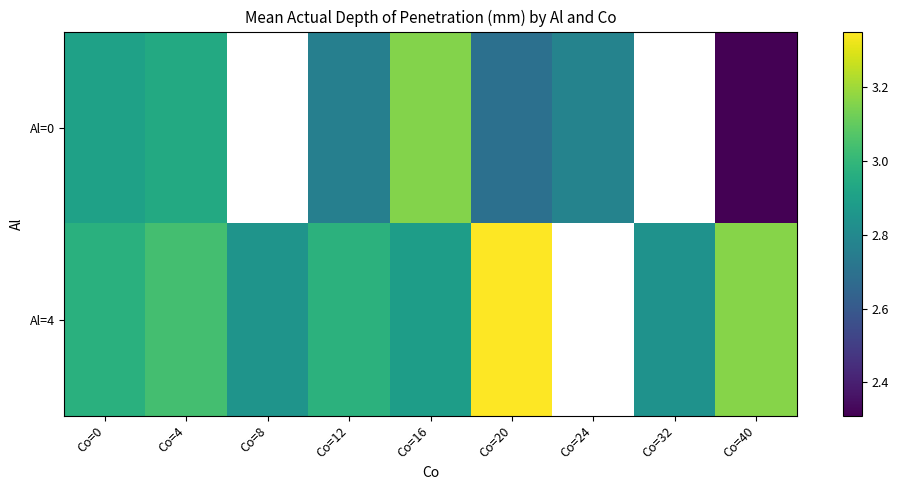

What is the total value across all series at Co=12?

5.7